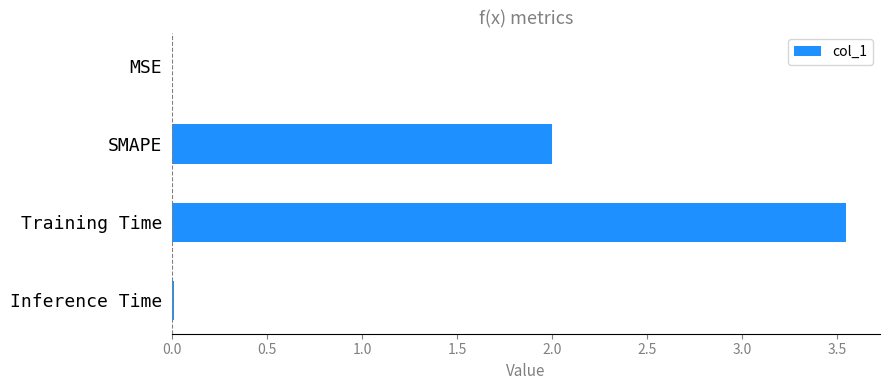

Which has a higher value, Inference Time or Training Time?

Training Time